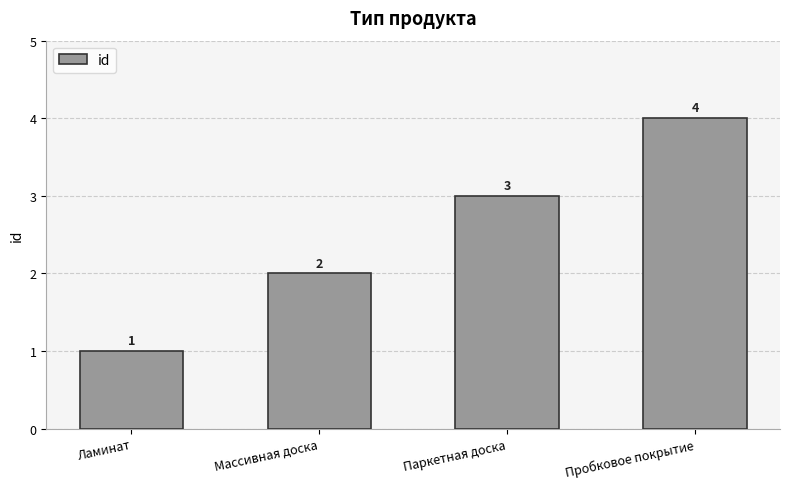

What is the ratio of the value at Массивная доска to the value at Ламинат?

2.0